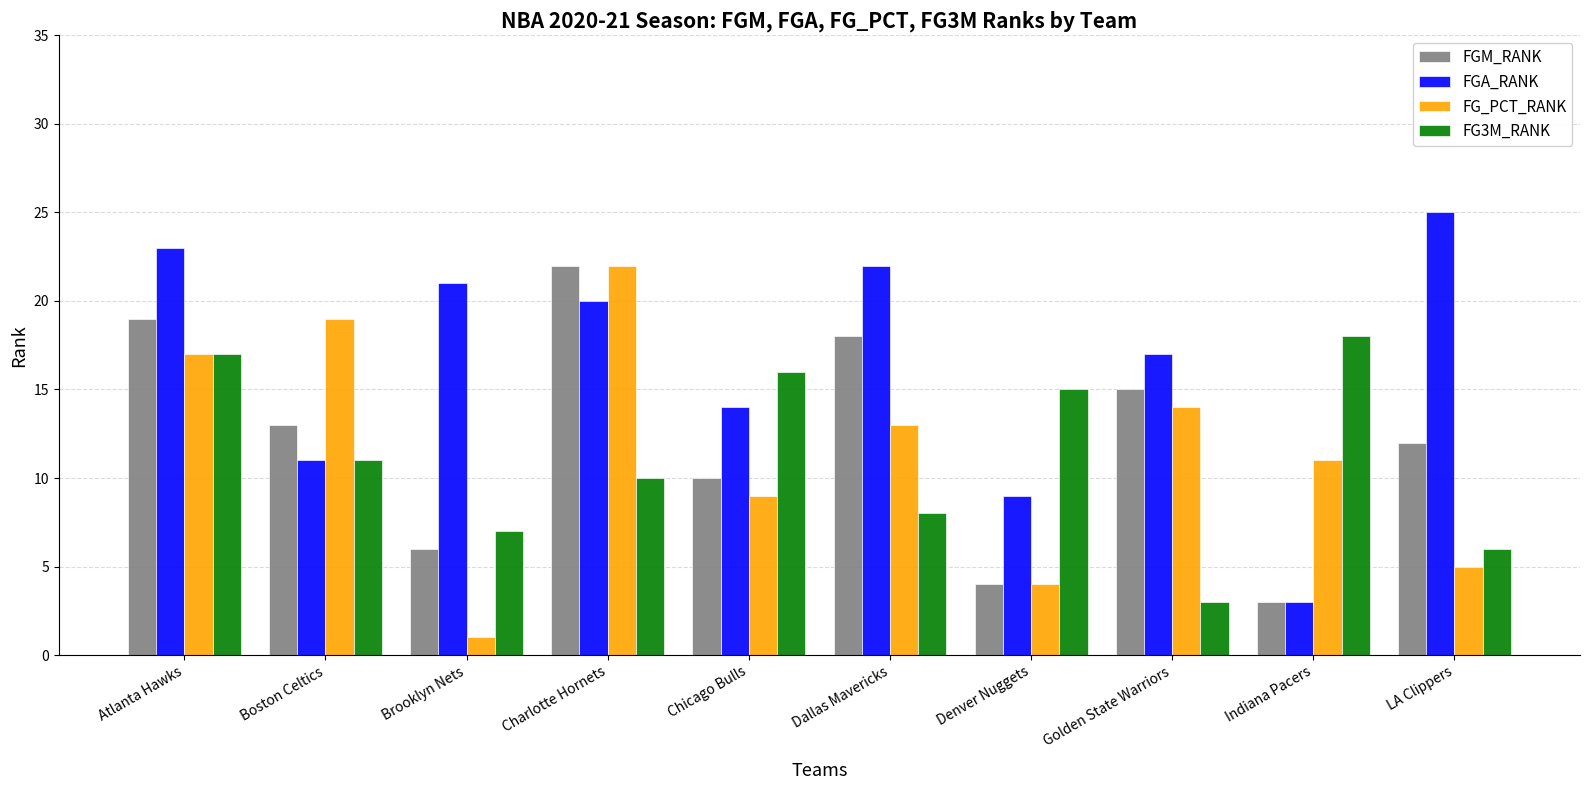

Reading left to right, transcribe all the data shown in this chart.

FGM_RANK: 19	13	6	22	10	18	4	15	3	12
FGA_RANK: 23	11	21	20	14	22	9	17	3	25
FG_PCT_RANK: 17	19	1	22	9	13	4	14	11	5
FG3M_RANK: 17	11	7	10	16	8	15	3	18	6